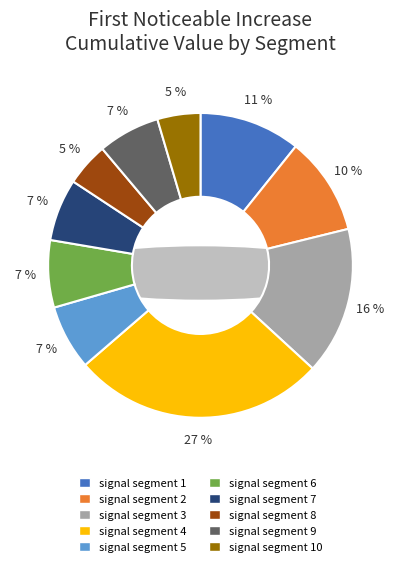

Is the sum of signal segment 2 and signal segment 8 greater than half?

No